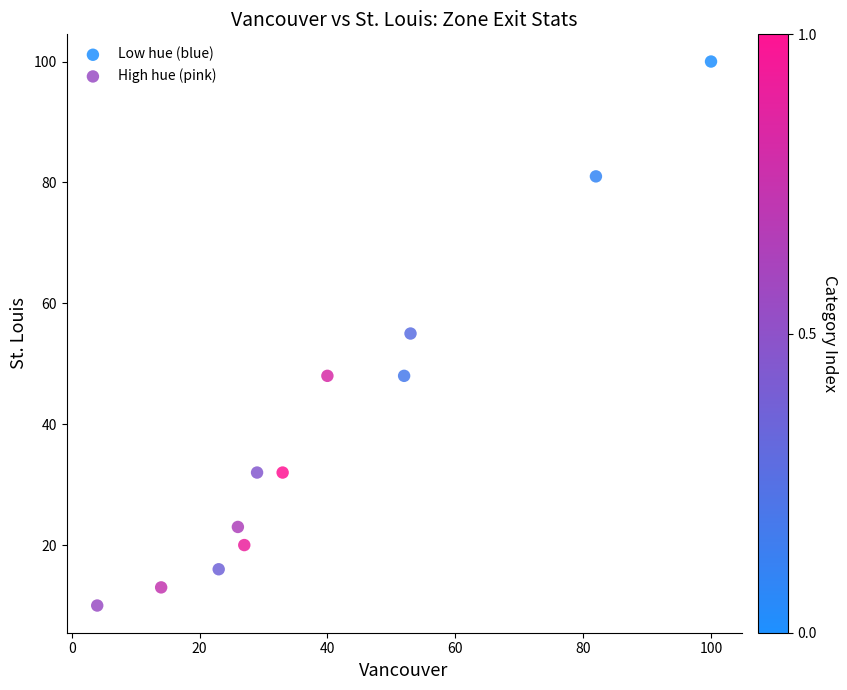

Which series contains the highest Y value?

Low hue (blue)